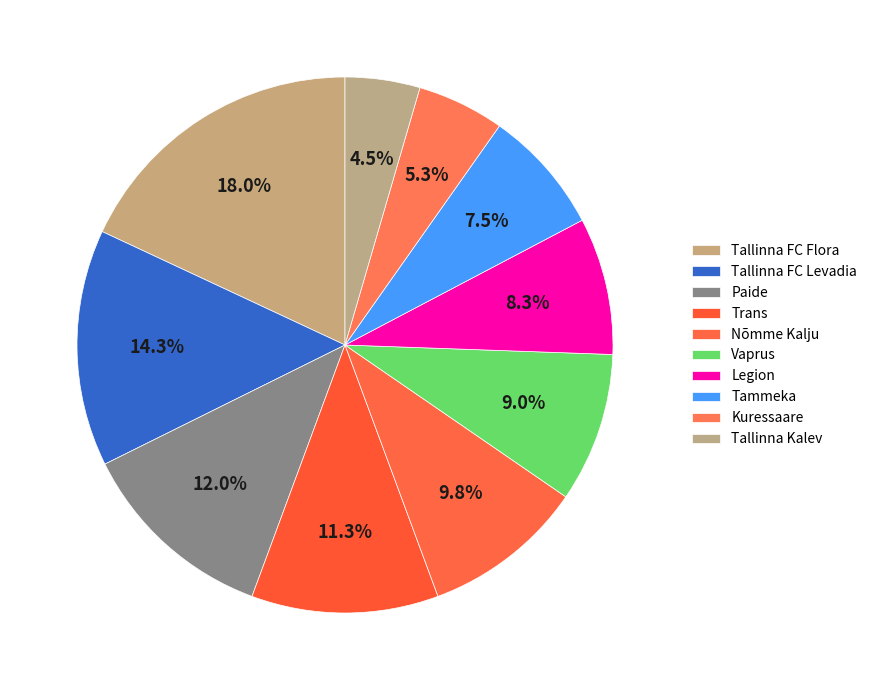

To the nearest percent, what percentage of the pie is Kuressaare?

5%